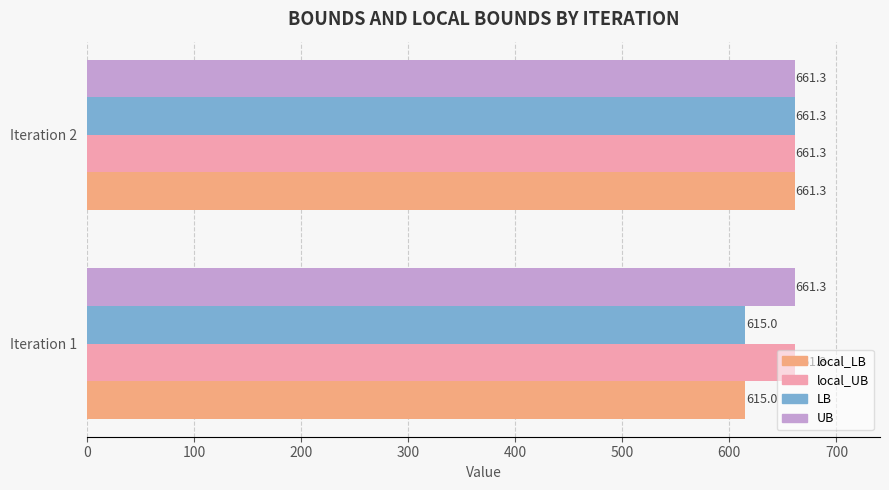

What is the sum of all UB values?

1322.6